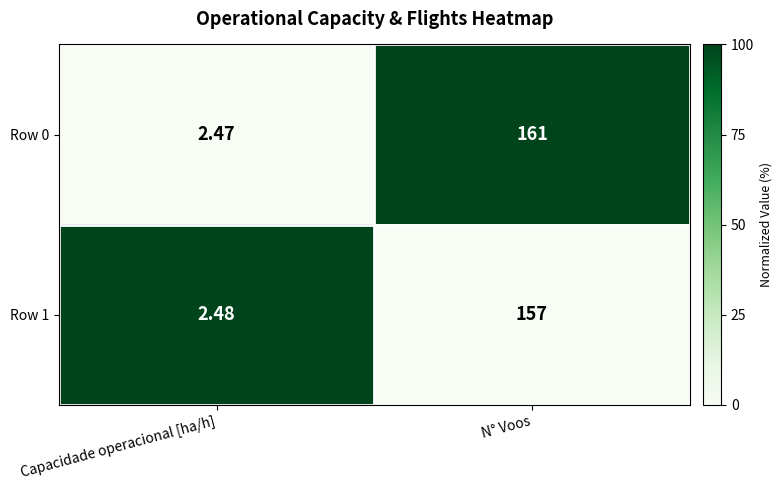

Where is Row 0 nearest to the value 81?

Capacidade operacional [ha/h]